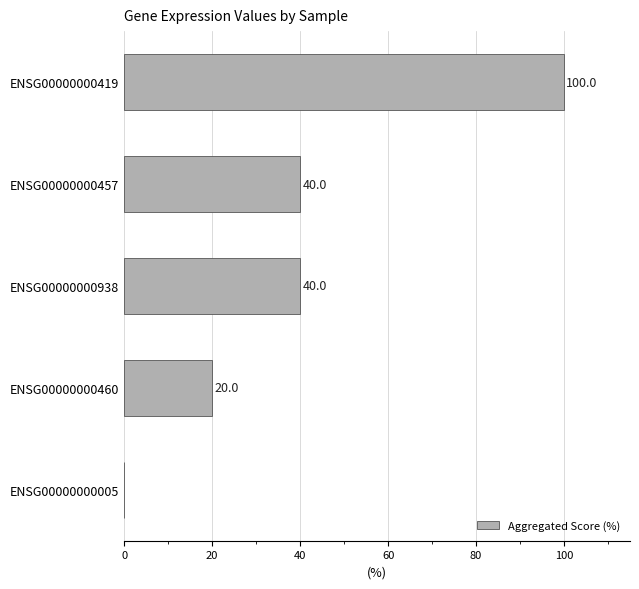

Is it true that the value at ENSG00000000457 is 40?

True